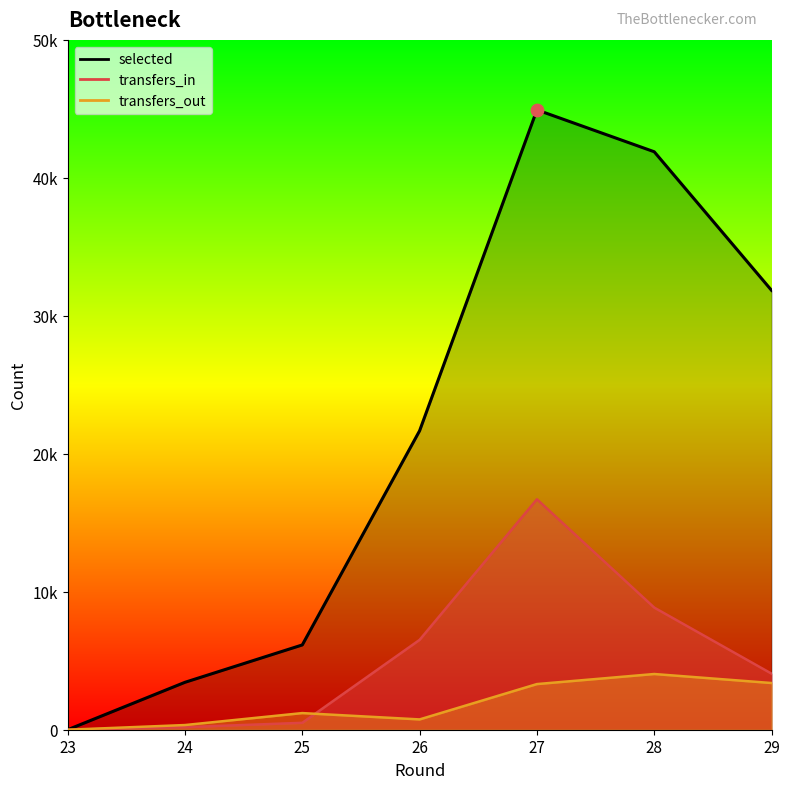

Which series has the largest total across all categories?

selected